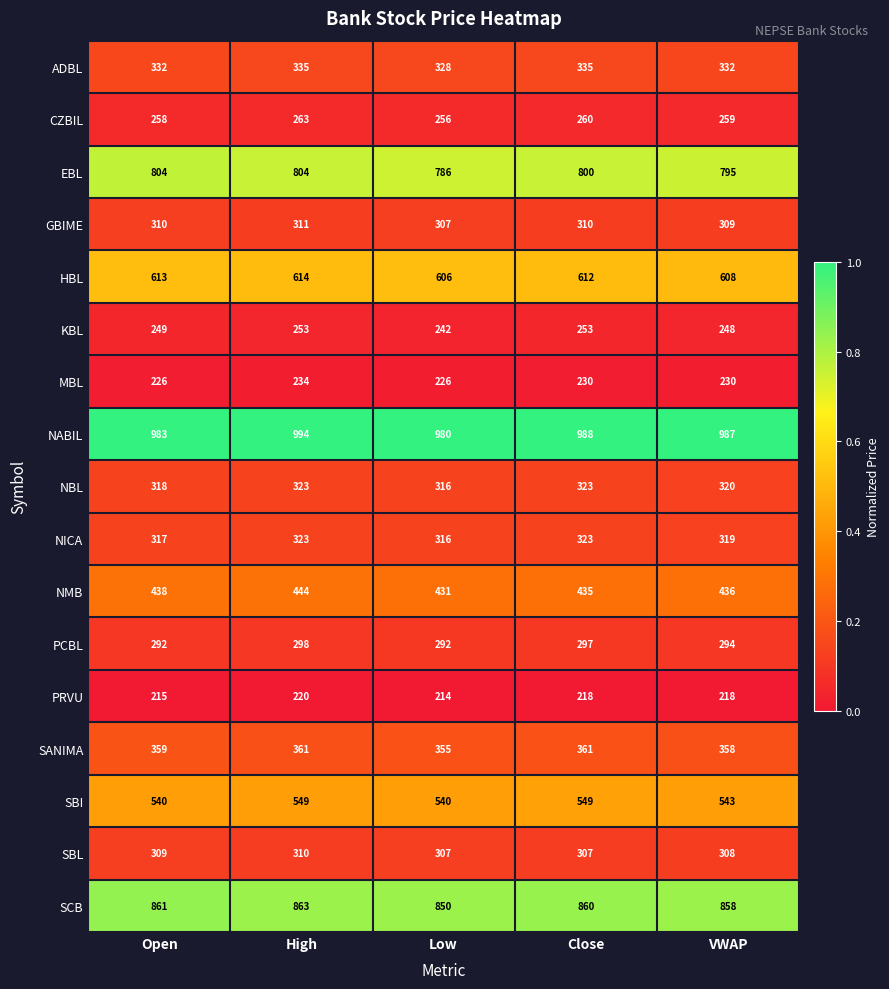

What is the spread (max minus min) of values at Low?

766